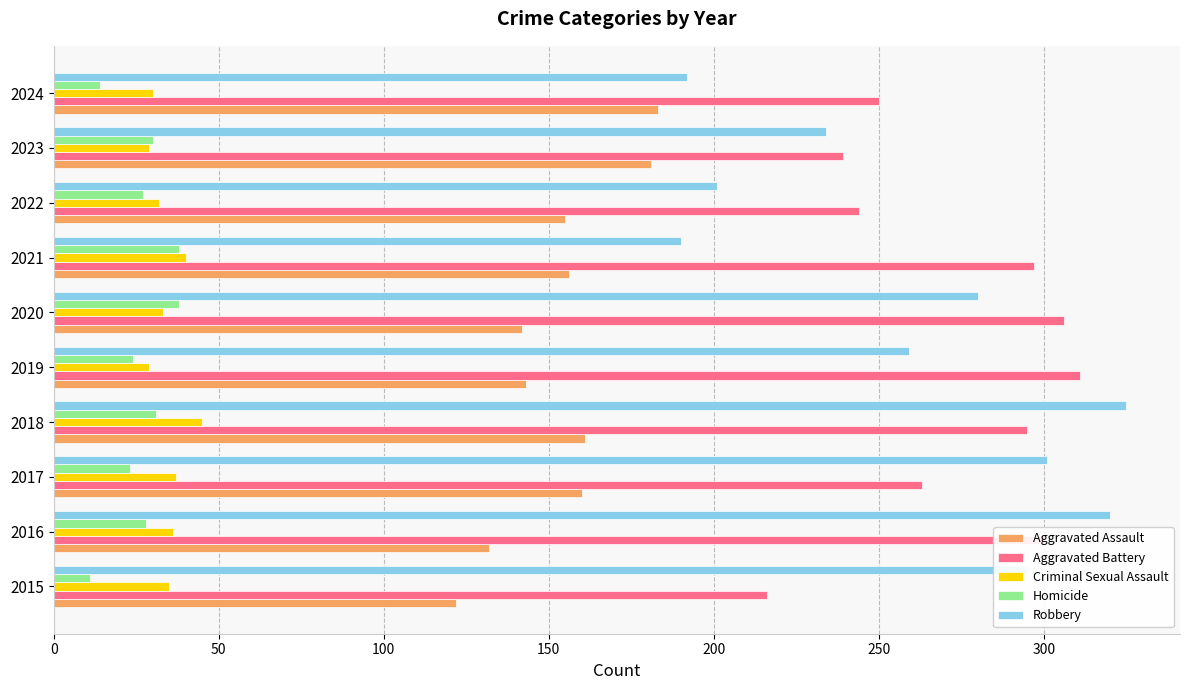

What are all the series names shown in the legend?

Aggravated Assault, Aggravated Battery, Criminal Sexual Assault, Homicide, Robbery